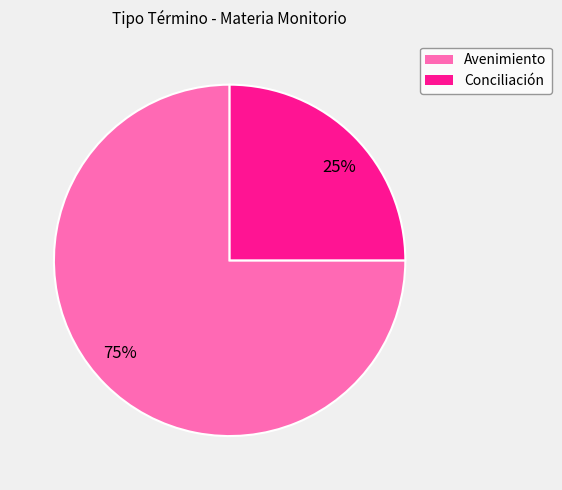

What is the largest slice in the pie chart?

75%